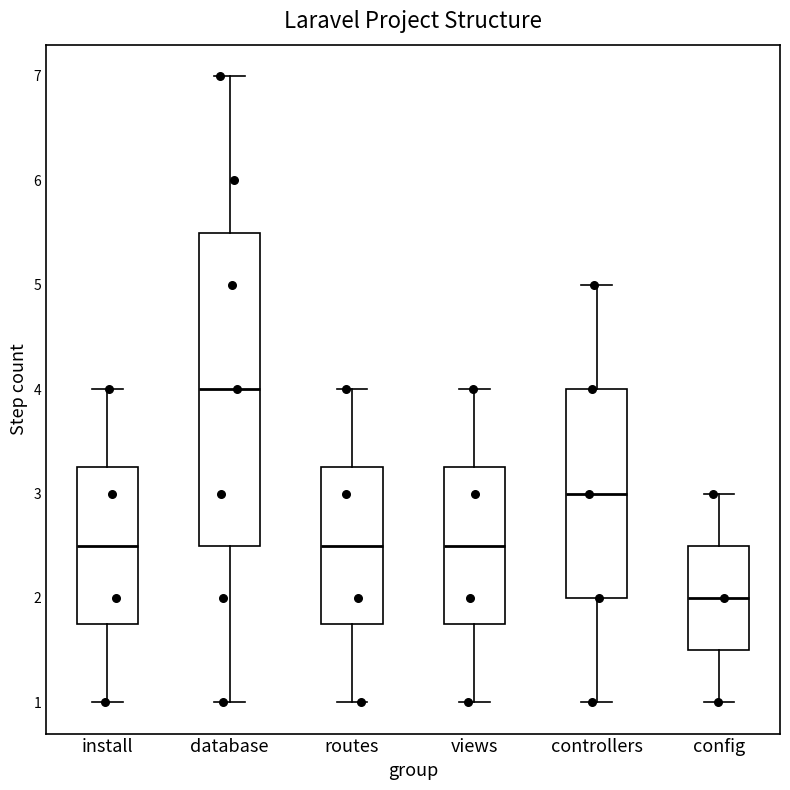

Reading left to right, read every box against the y-axis: the position of its median line, the range the box covers, and the ends of its whiskers. The values are not printed on the chart, so give them approximately, as read against the axis.

install: median 2.5, box 1.8 to 3.3, whiskers 1.0 to 4.0
database: median 4.0, box 2.5 to 5.5, whiskers 1.0 to 7.0
routes: median 2.5, box 1.8 to 3.3, whiskers 1.0 to 4.0
views: median 2.5, box 1.8 to 3.3, whiskers 1.0 to 4.0
controllers: median 3.0, box 2.0 to 4.0, whiskers 1.0 to 5.0
config: median 2.0, box 1.5 to 2.5, whiskers 1.0 to 3.0